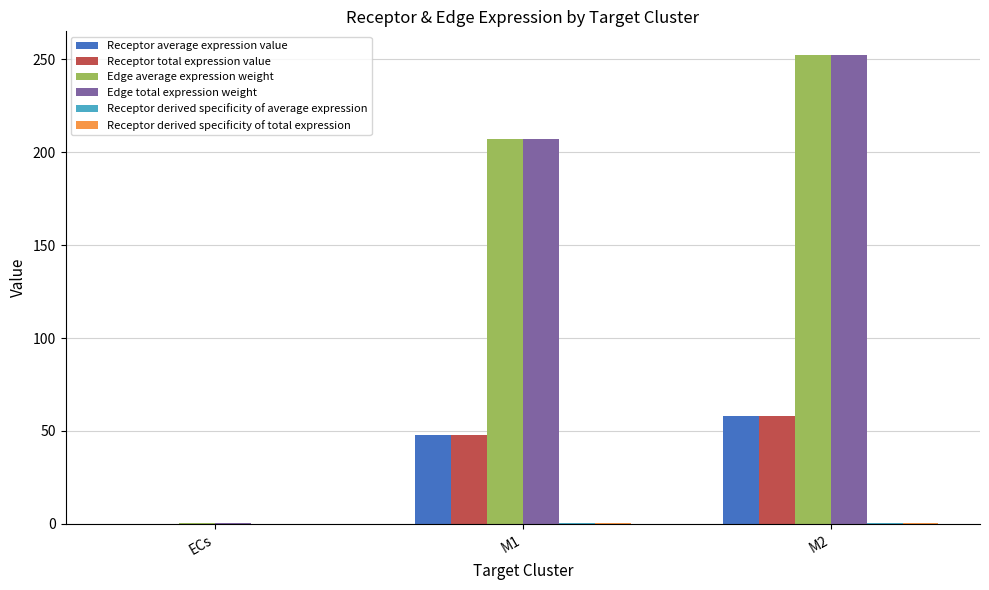

Is the value of Edge total expression weight at M1 greater than the value of Receptor total expression value at M1?

Yes